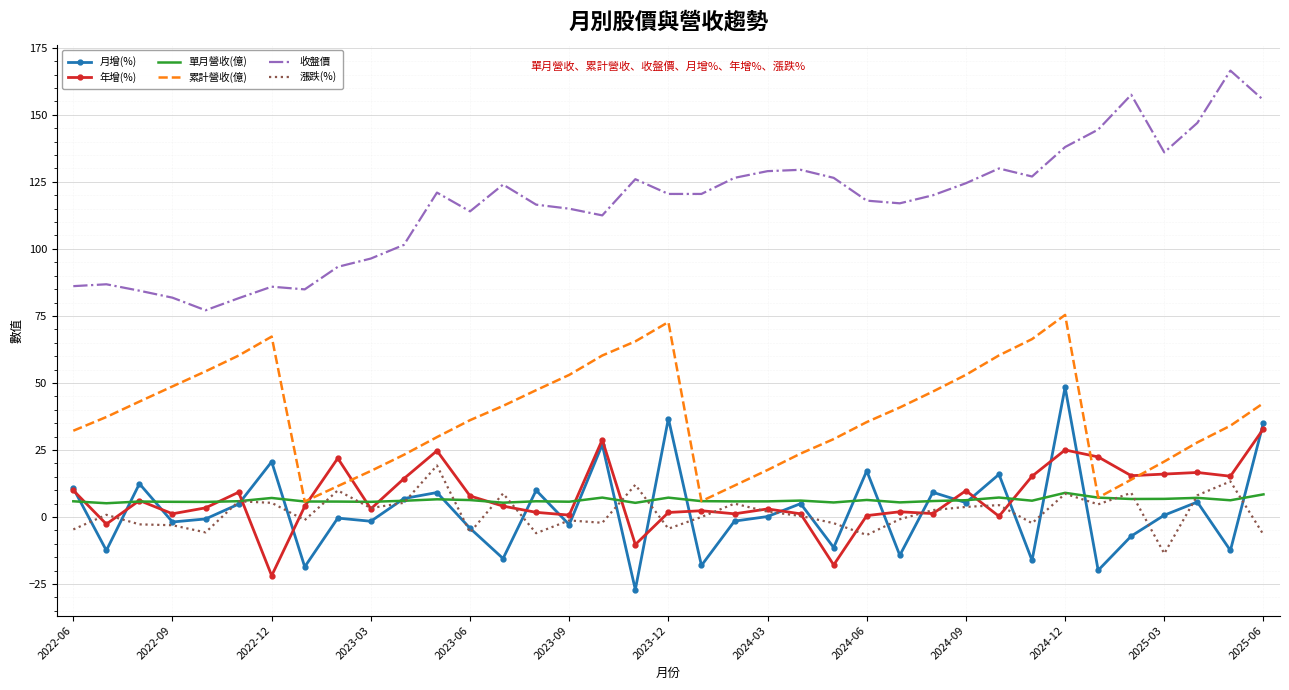

Which series has the largest total across all categories?

收盤價